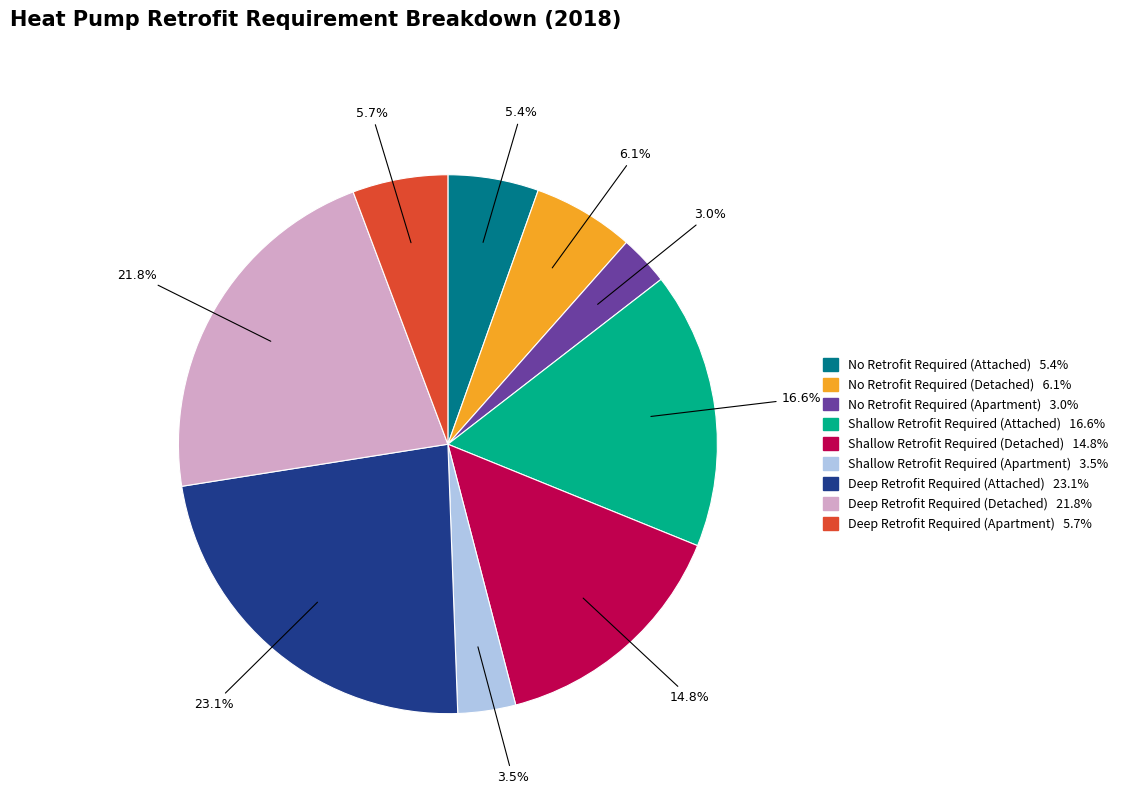

Which category has the biggest portion of the pie?

Deep Retrofit Required (Attached)